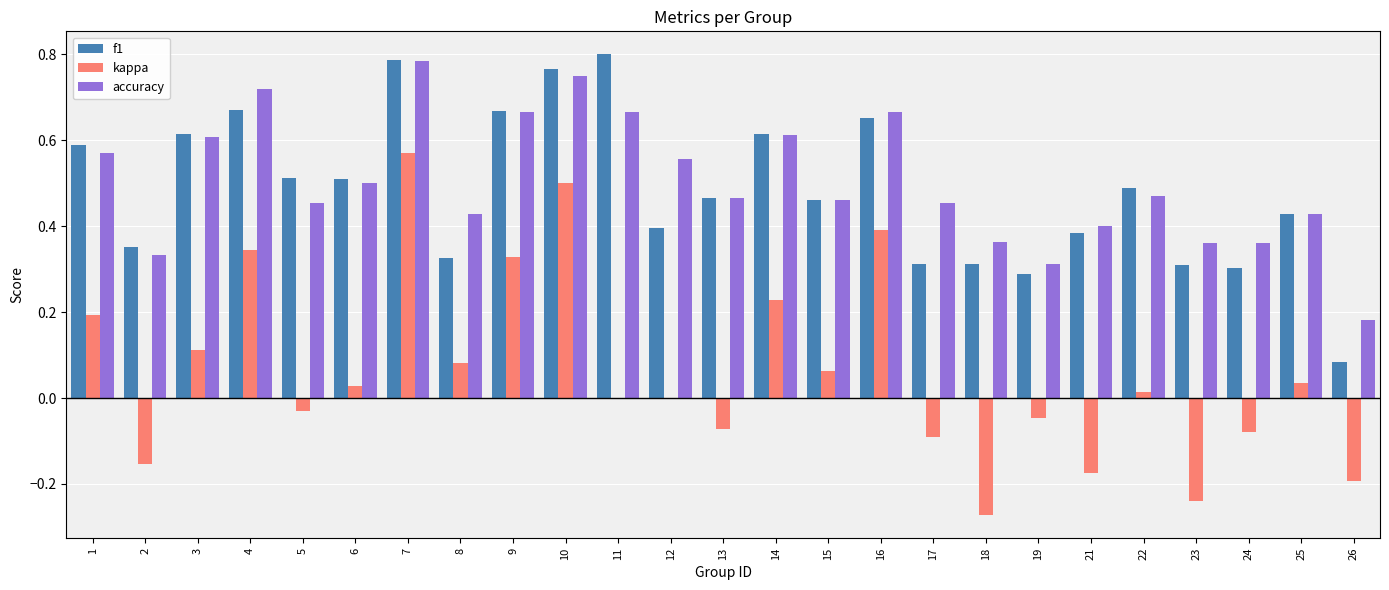

How many distinct data groups are displayed?

3